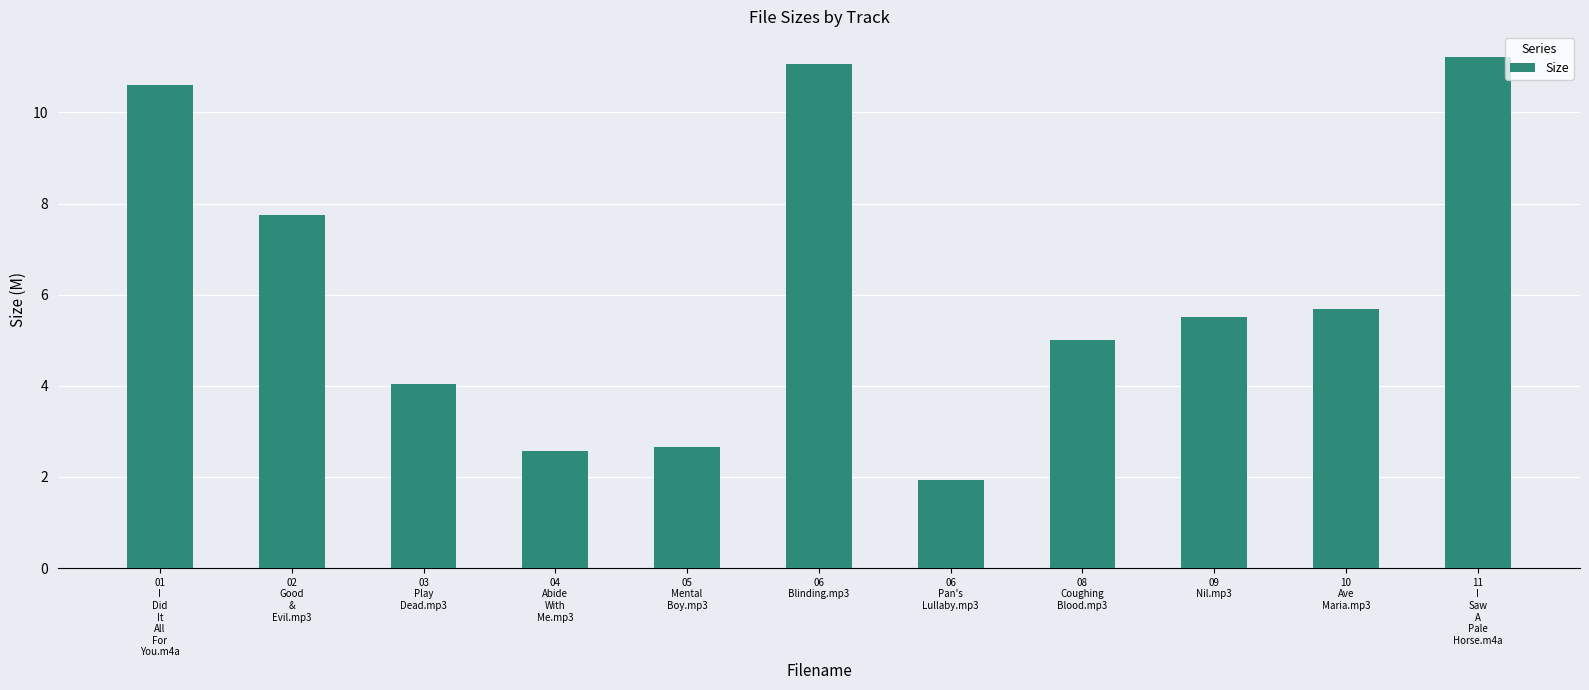

Which label corresponds to the smallest value in the chart?

06
Pan's
Lullaby.mp3